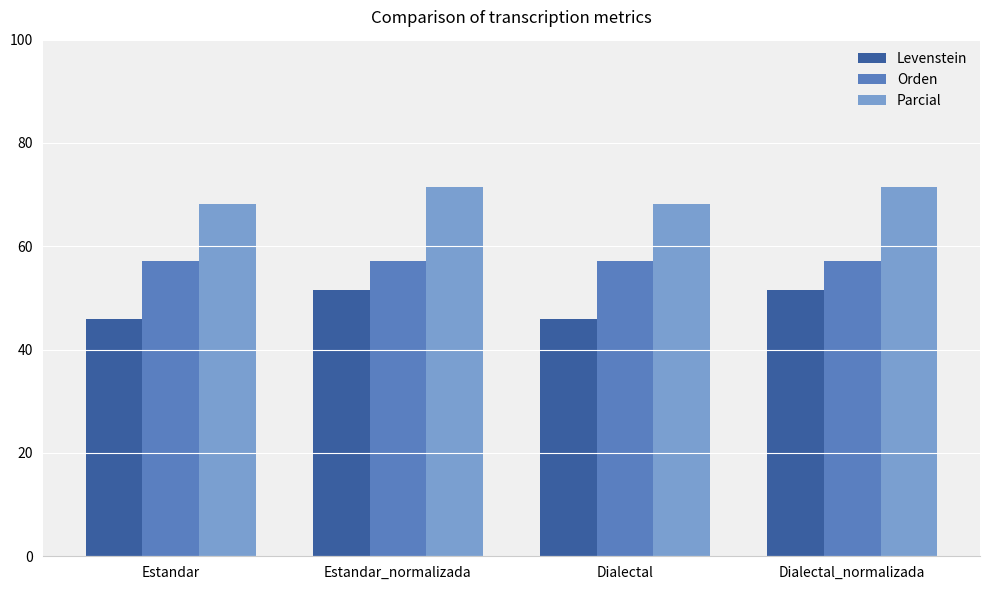

What is the spread (max minus min) of values at Estandar_normalizada?

19.8